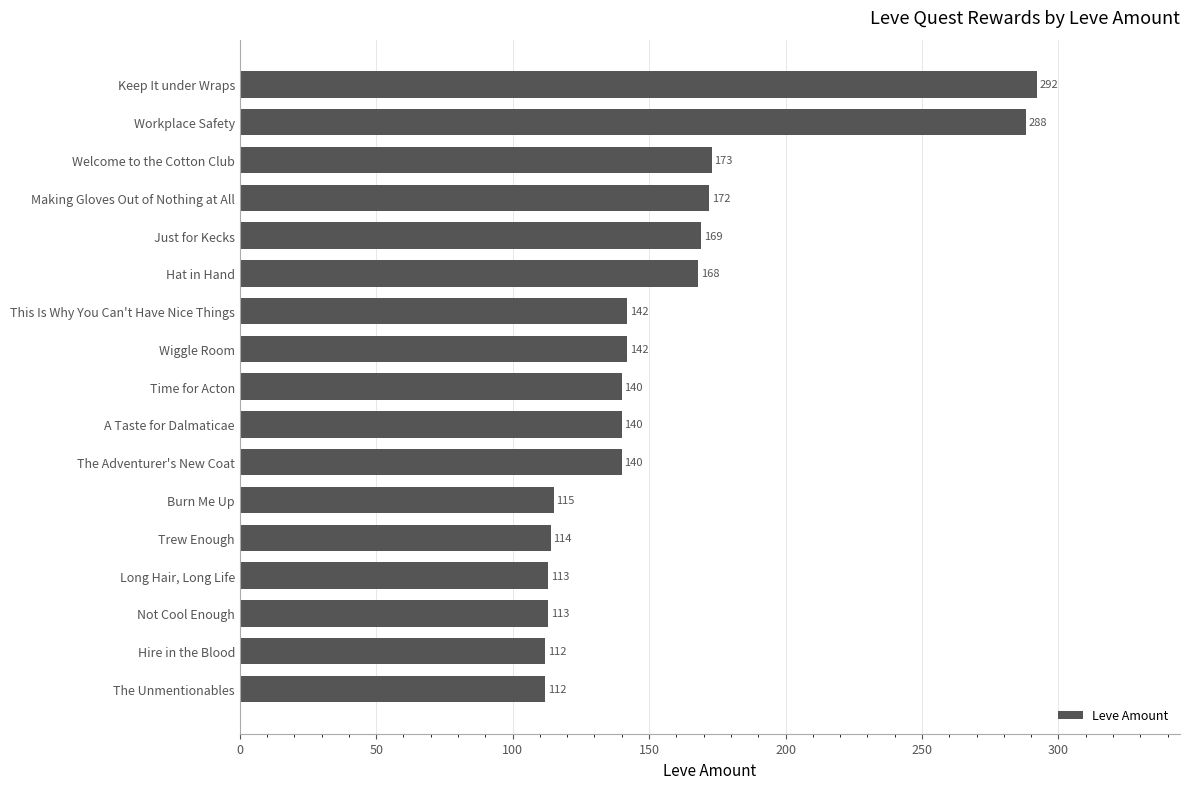

The value at A Taste for Dalmaticae is 140. True or false?

True